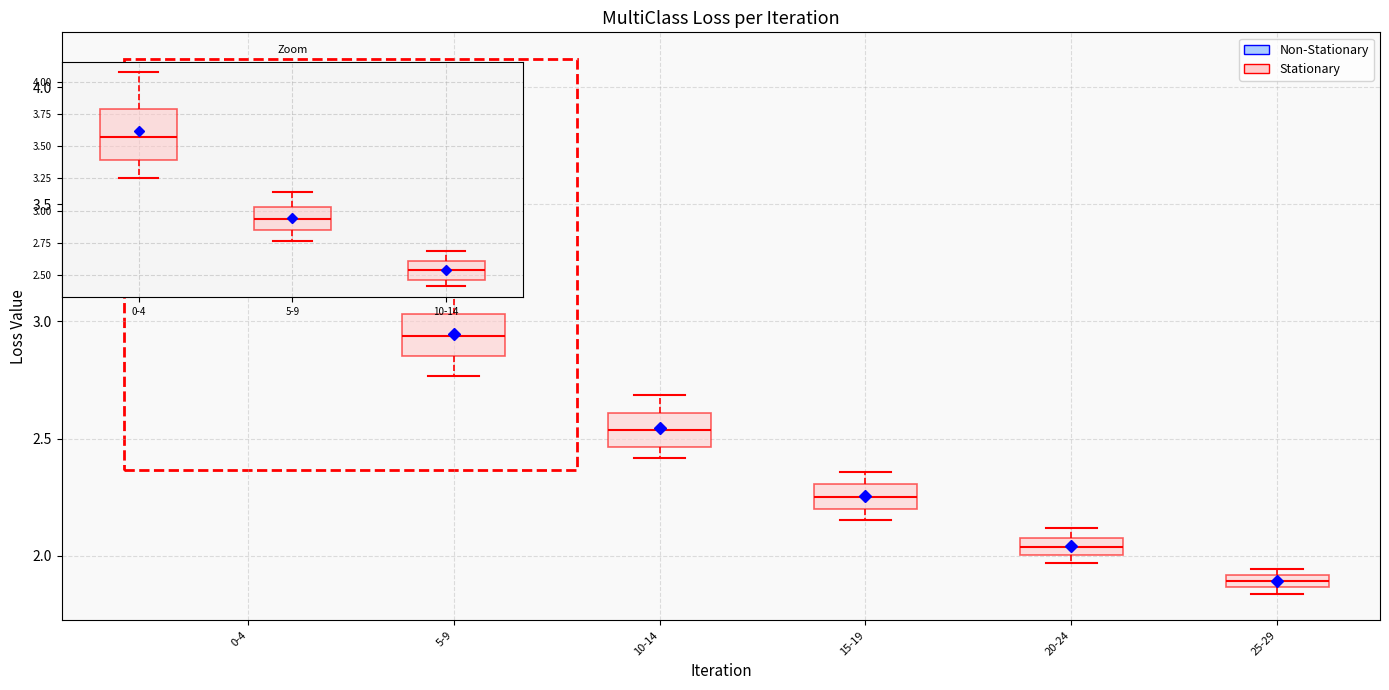

Which box is the tallest, from its lower edge to its upper edge?

0-4